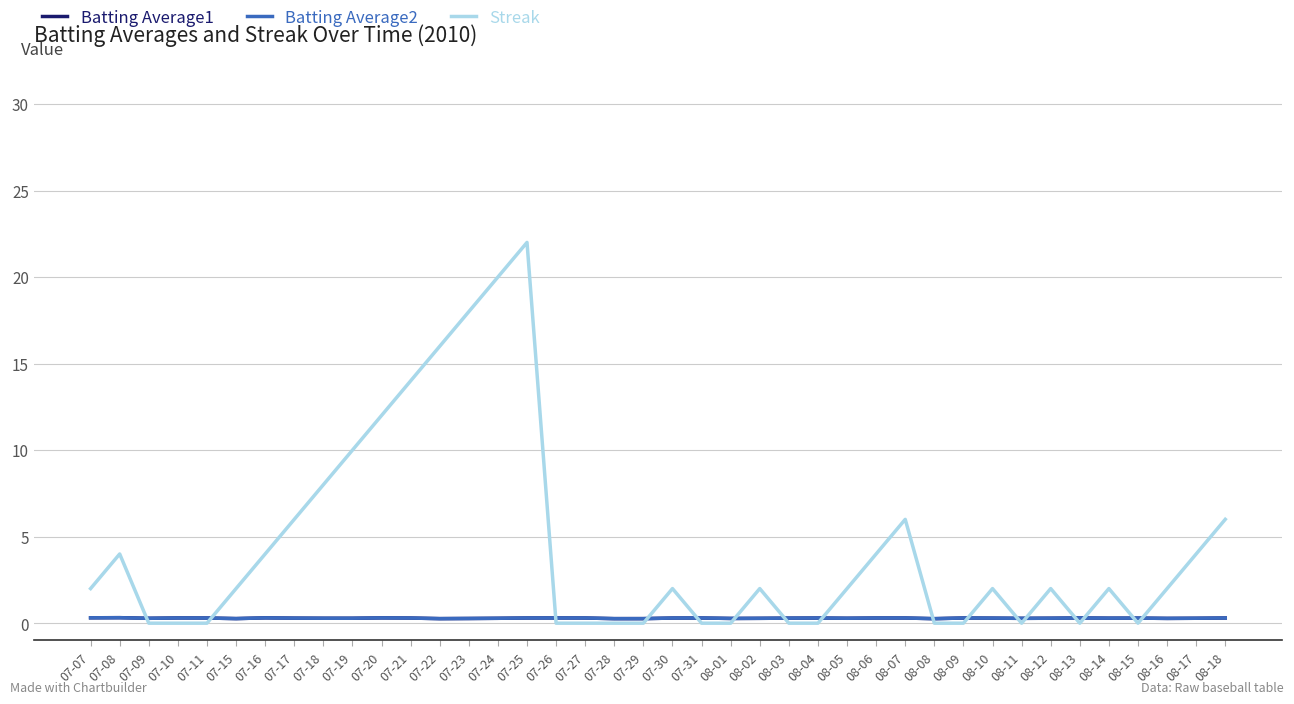

Which series has the widest spread of values?

Streak